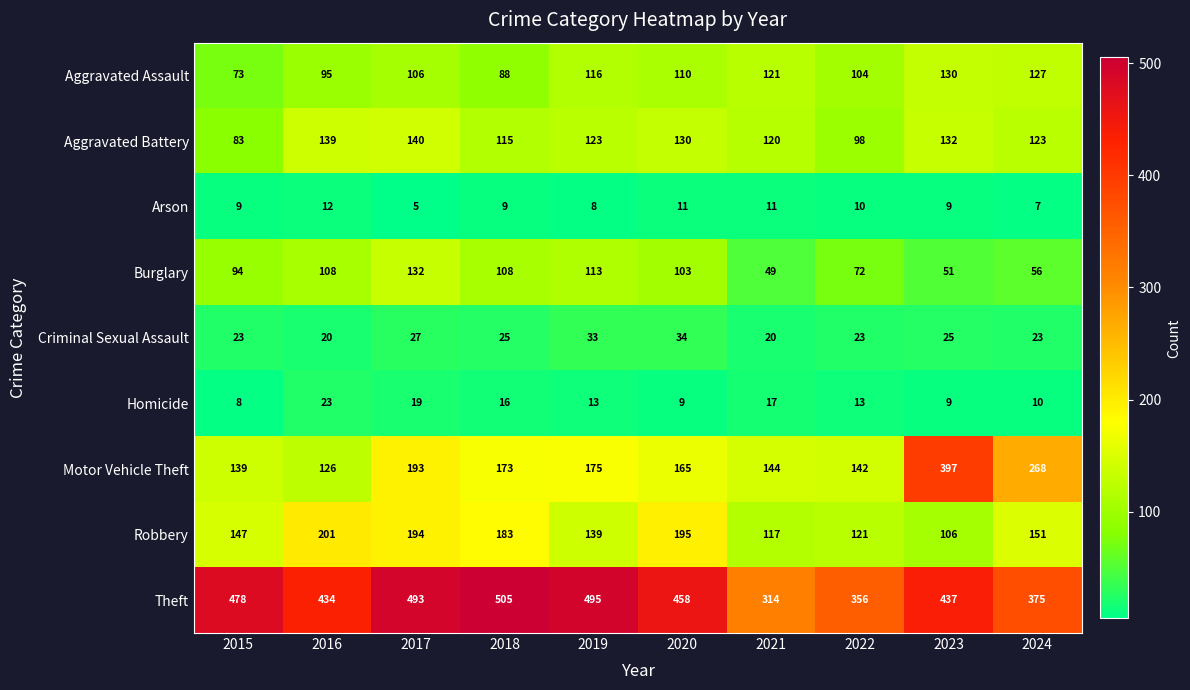

What is the difference between the Robbery values at 2015 and 2021?

30